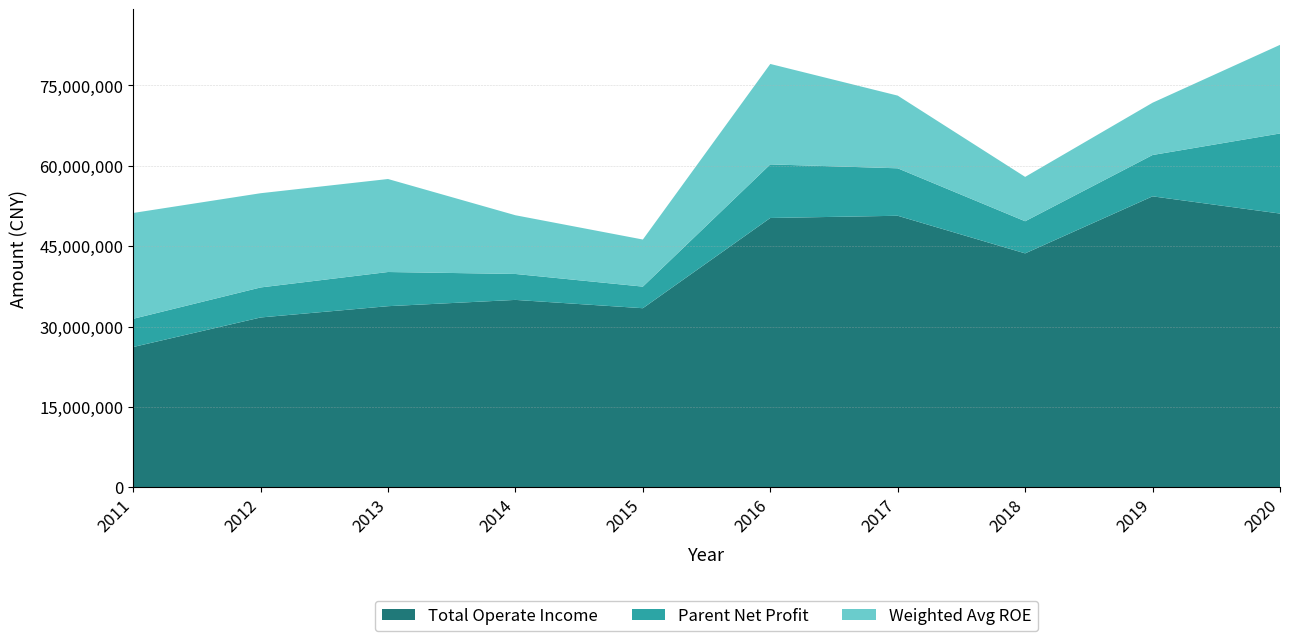

Reading left to right, list all the values displayed in this chart.

Total Operate Income: 2011=26175634.0	2012=31691291.3	2013=33799481.1	2014=34971362.7	2015=33420049.6	2016=50265322.5	2017=50679183.8	2018=43657093.0	2019=54305981.0	2020=51091369.2
Parent Net Profit: 2011=5265114.9	2012=5605838.4	2013=6379810.9	2014=4842694.7	2015=4032404.3	2016=10005488.1	2017=8859240.5	2018=5998677.4	2019=7715592.8	2020=14952246.8
Weighted Avg ROE: 2011=19.8	2012=17.6	2013=17.4	2014=11.0	2015=8.8	2016=18.8	2017=13.6	2018=8.3	2019=9.8	2020=16.5